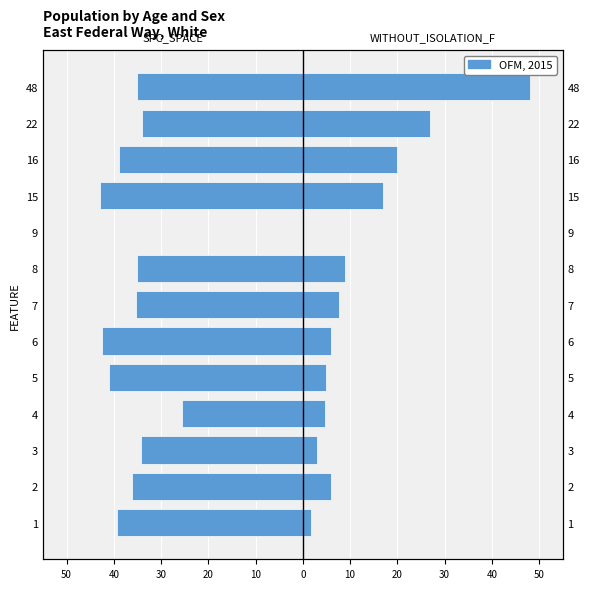

Which series has the largest total across all categories?

WITHOUT_ISOLATION_F